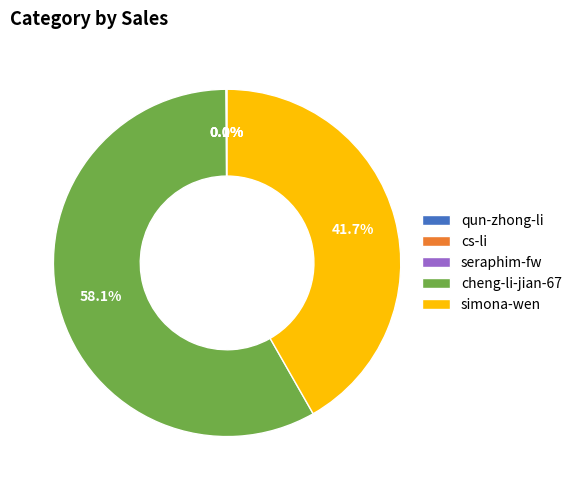

Which slice is the largest?

cheng-li-jian-67